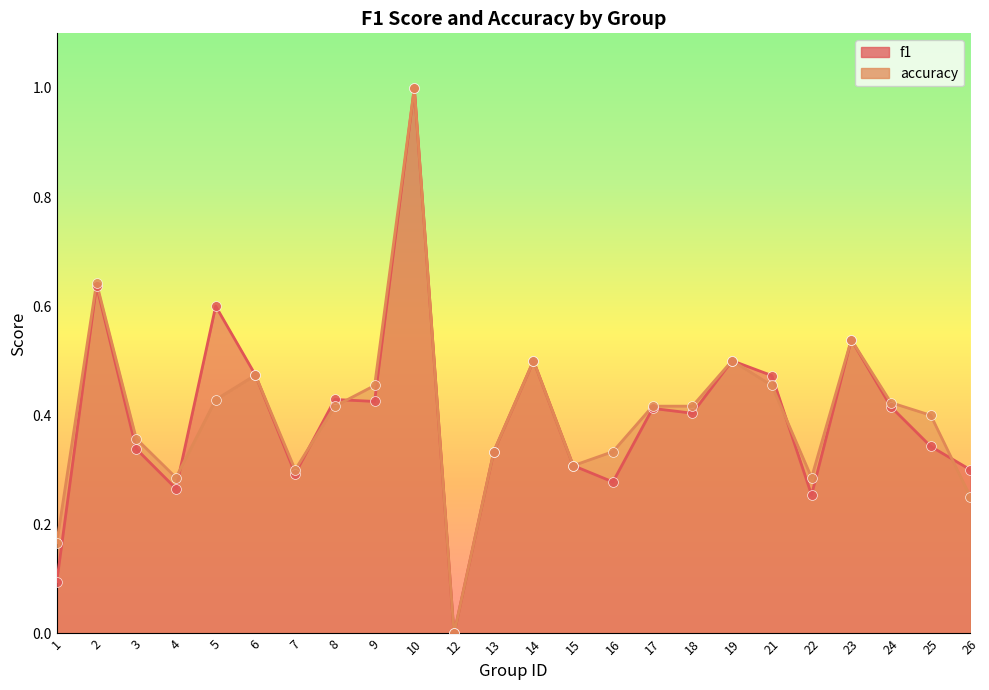

Which series reaches the maximum Y coordinate?

f1